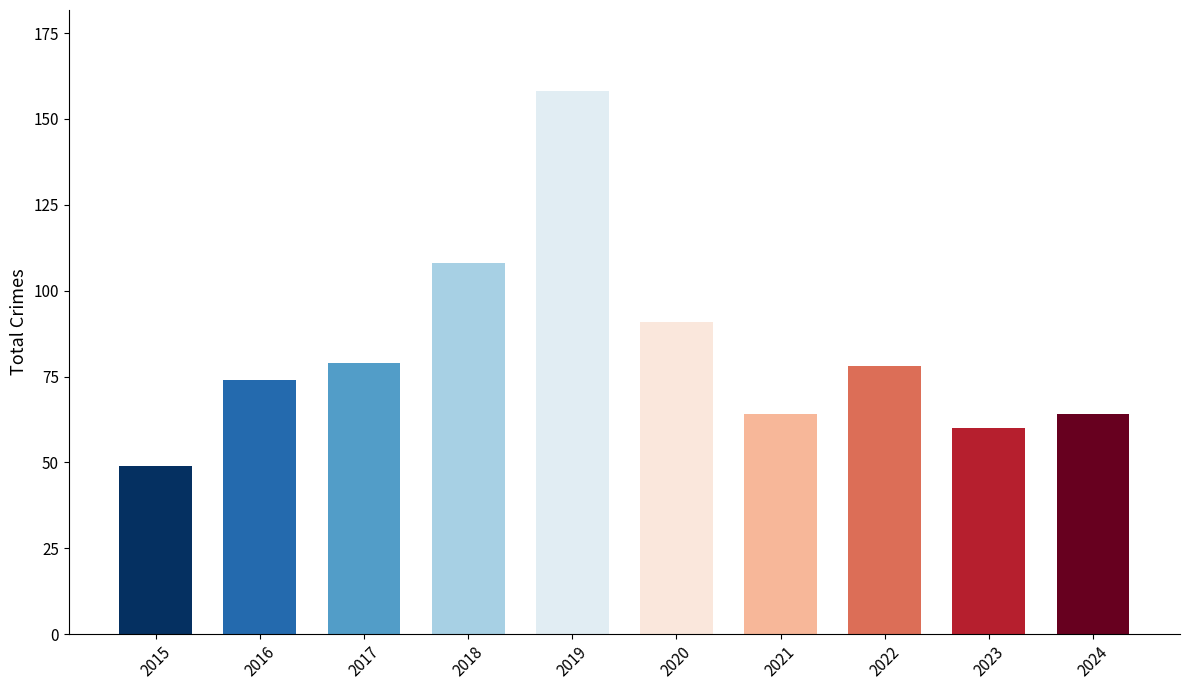

What is the minimum value shown in the chart?

49